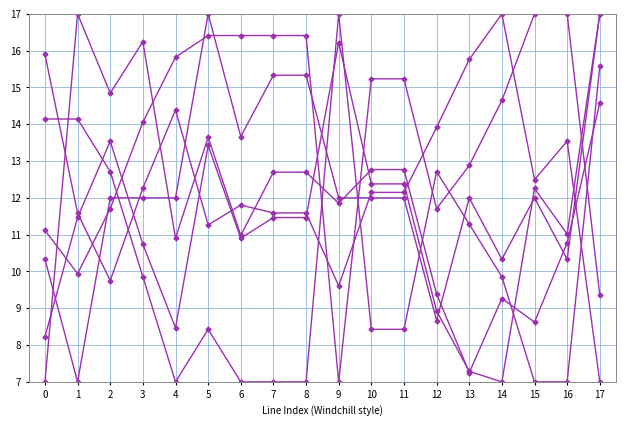

Which has a higher value, 14 or 11?

11